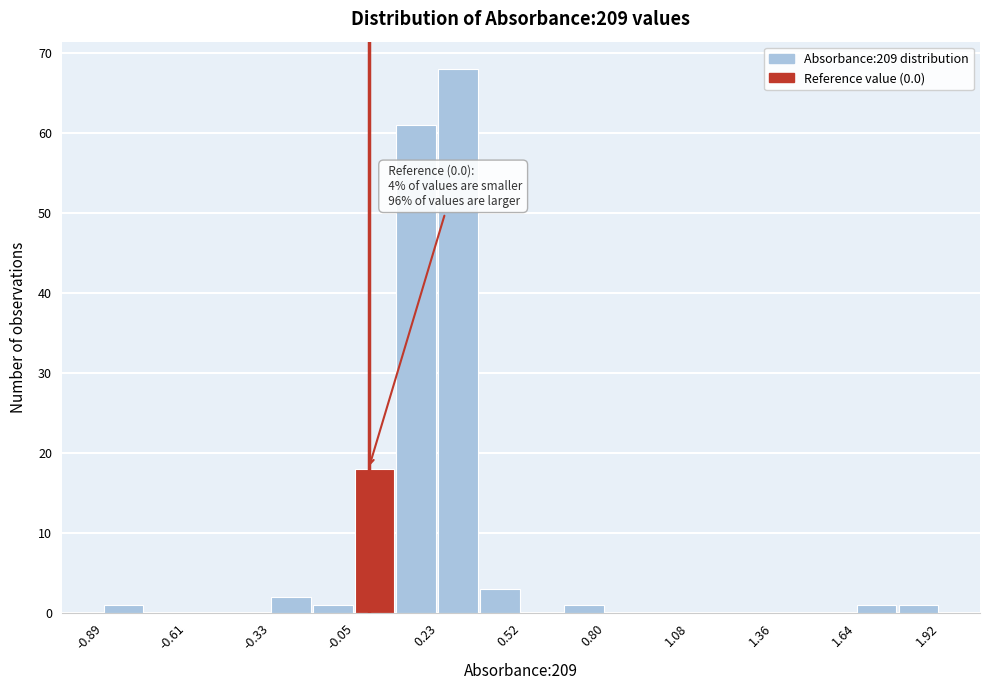

Around what value on the x-axis is the tallest bar? Give the approximate position of its centre, as read against the axis.

0.30